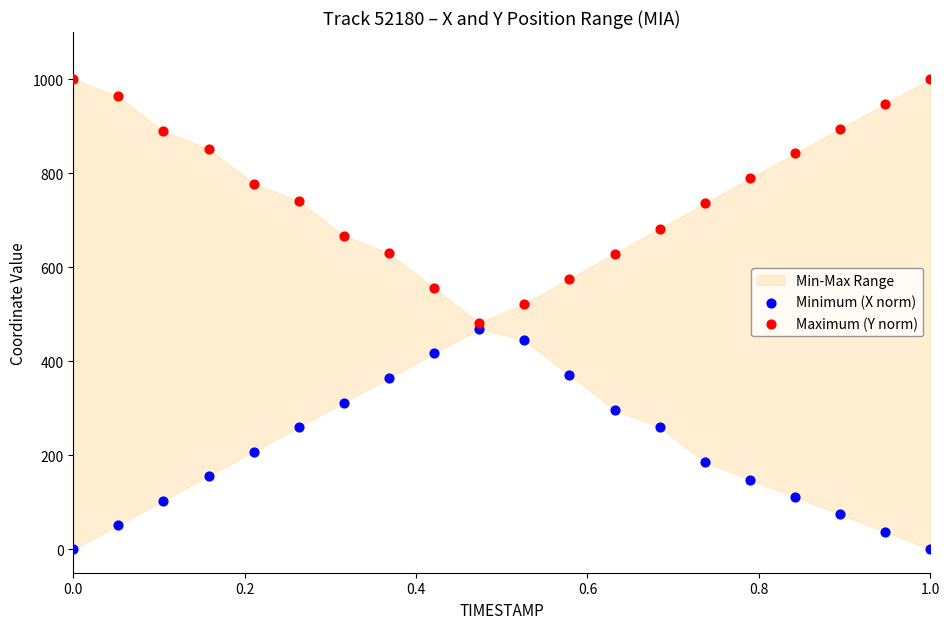

Which series reaches the maximum Y coordinate?

Maximum (Y norm)